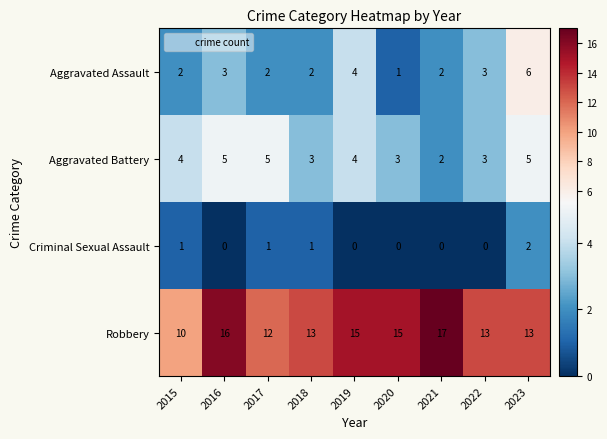

At which category does the chart reach its peak across all series?

2021